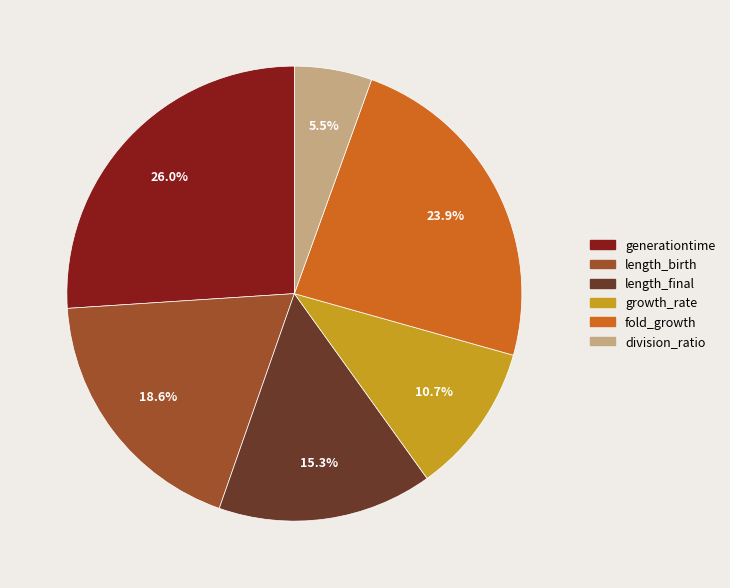

The generationtime slice represents 26% of the pie. True or false?

True